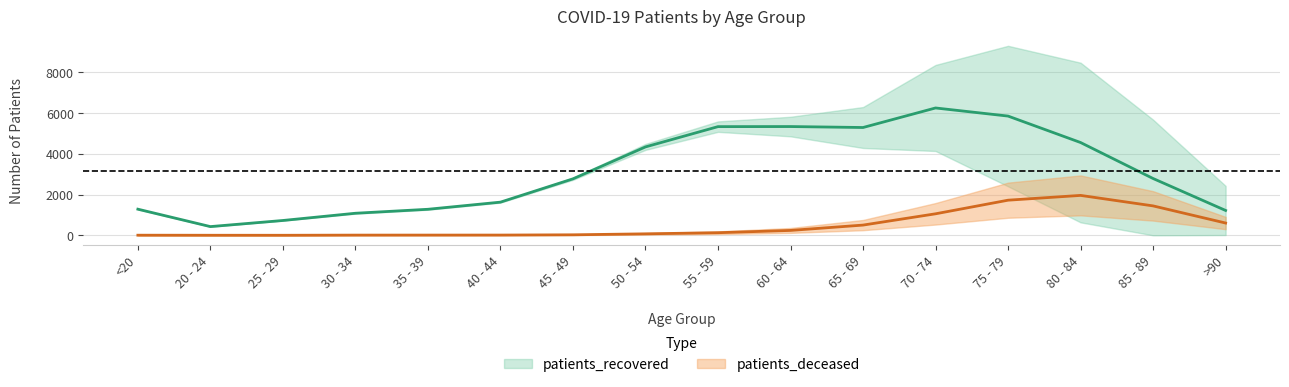

Which label corresponds to the smallest value in the chart?

25 - 29